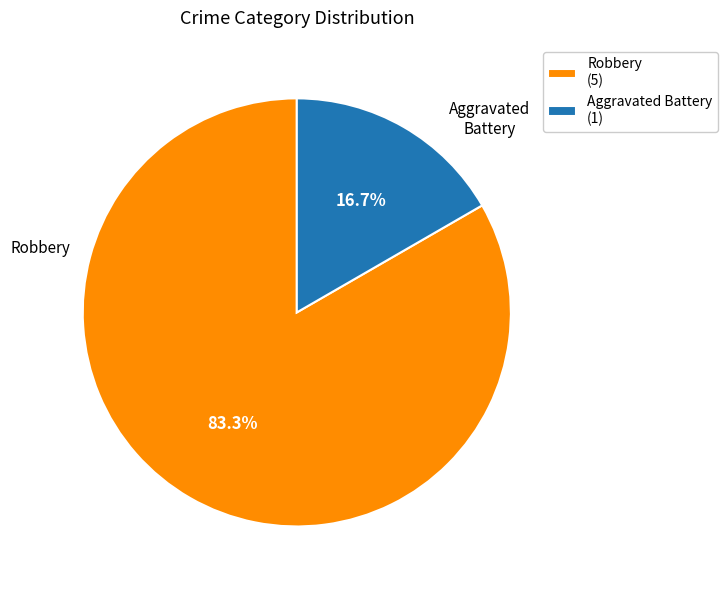

What is the ratio of the value at Aggravated Battery to the value at Robbery?

0.2